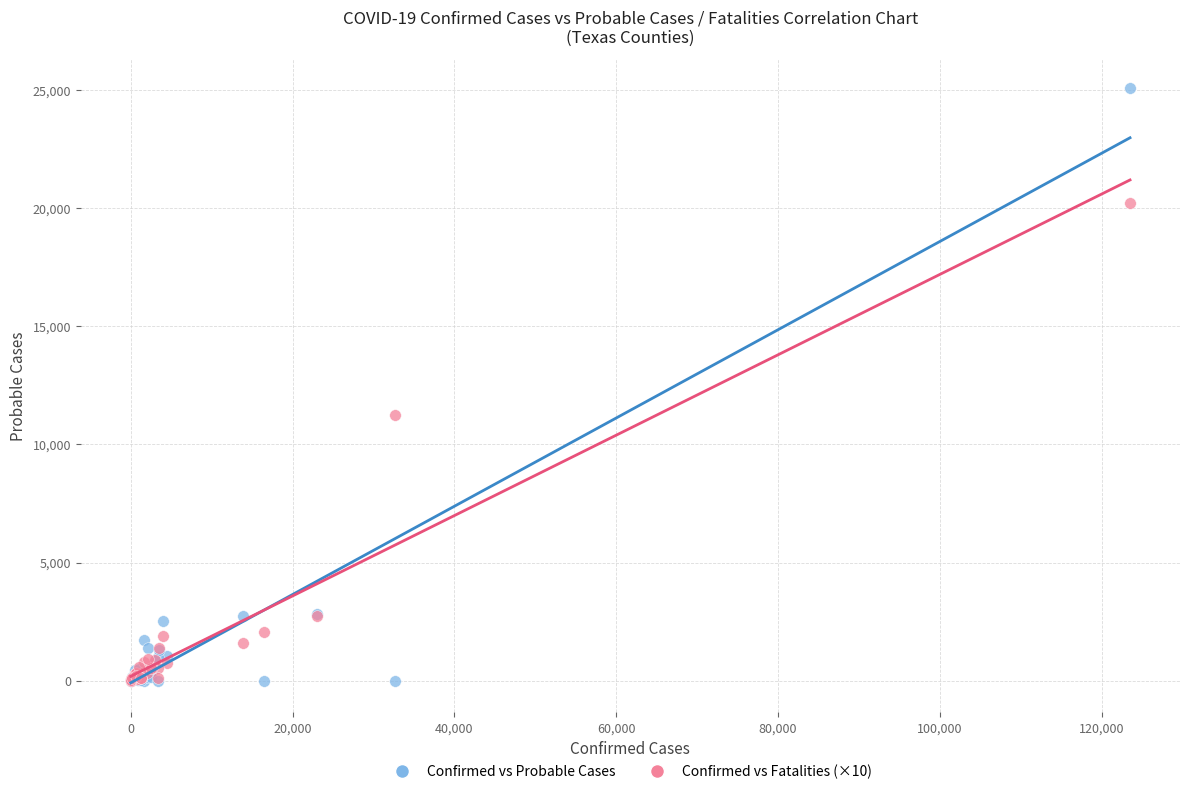

Across all series, what Y value is closest to 12533?

11260